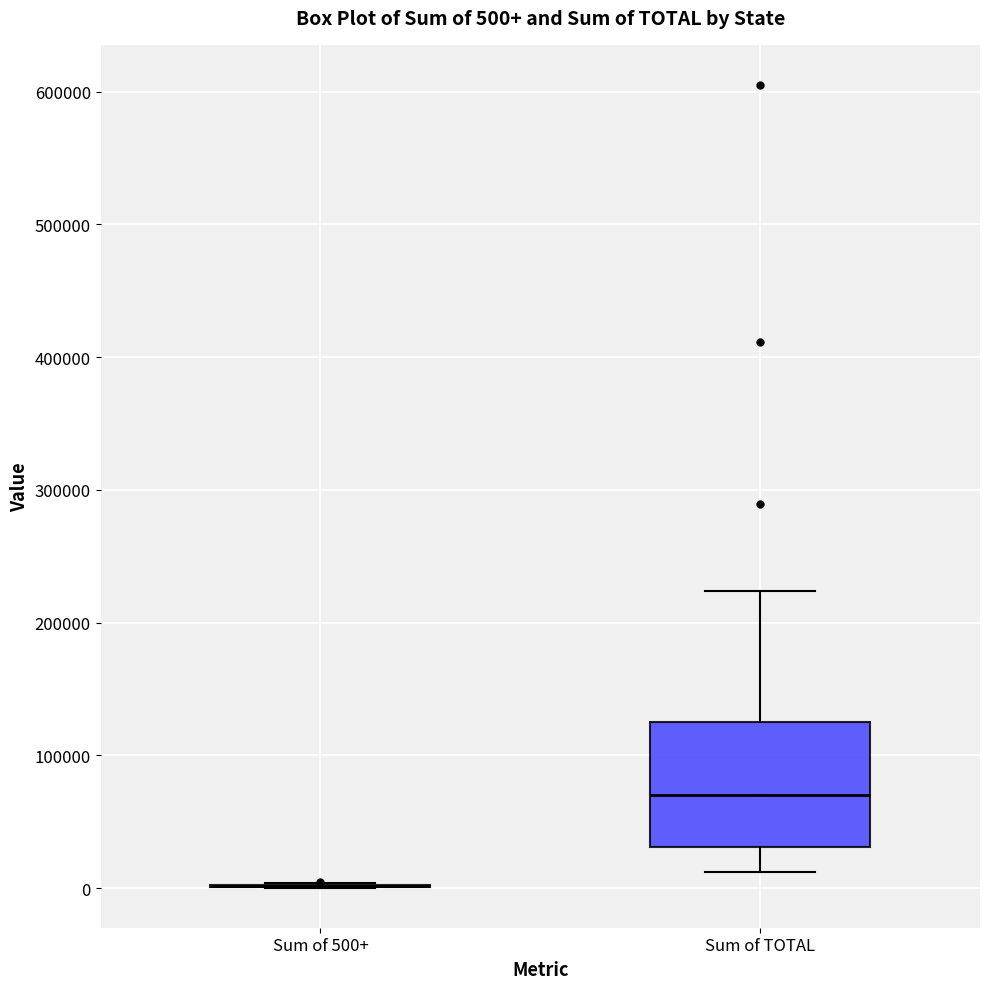

Comparing the boxes themselves (not the whiskers), which one is the tallest?

Sum of TOTAL